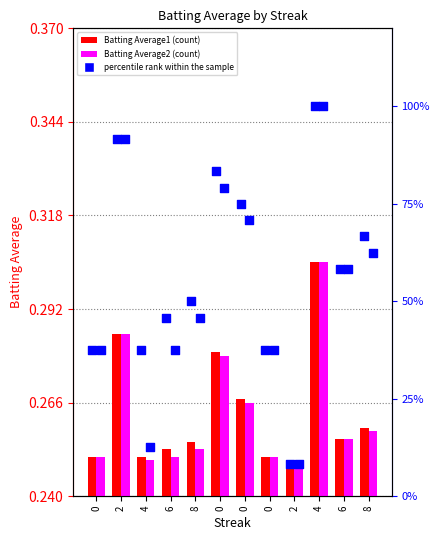

Which series has the widest spread of Y values?

percentile rank within the sample